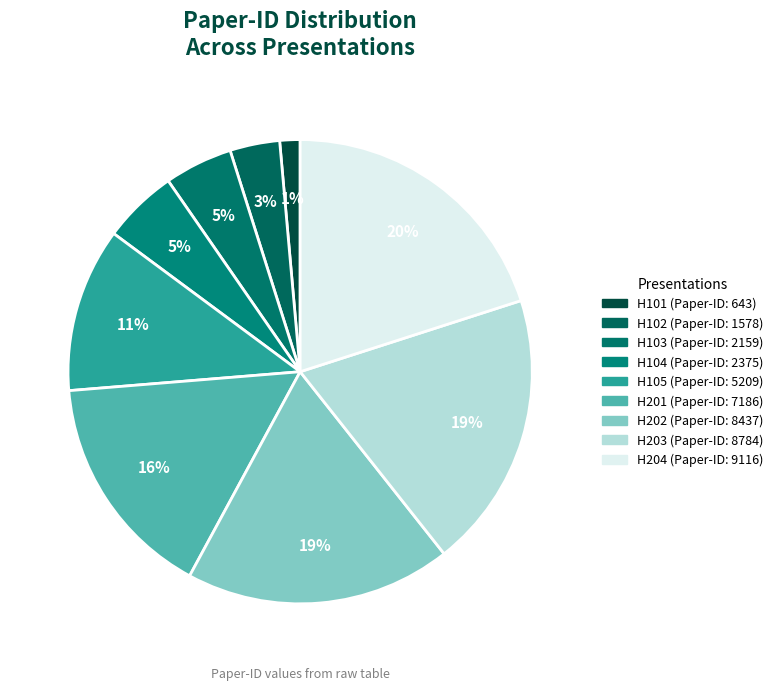

Combined, what portion of the pie is H203 and H104?

24.5%